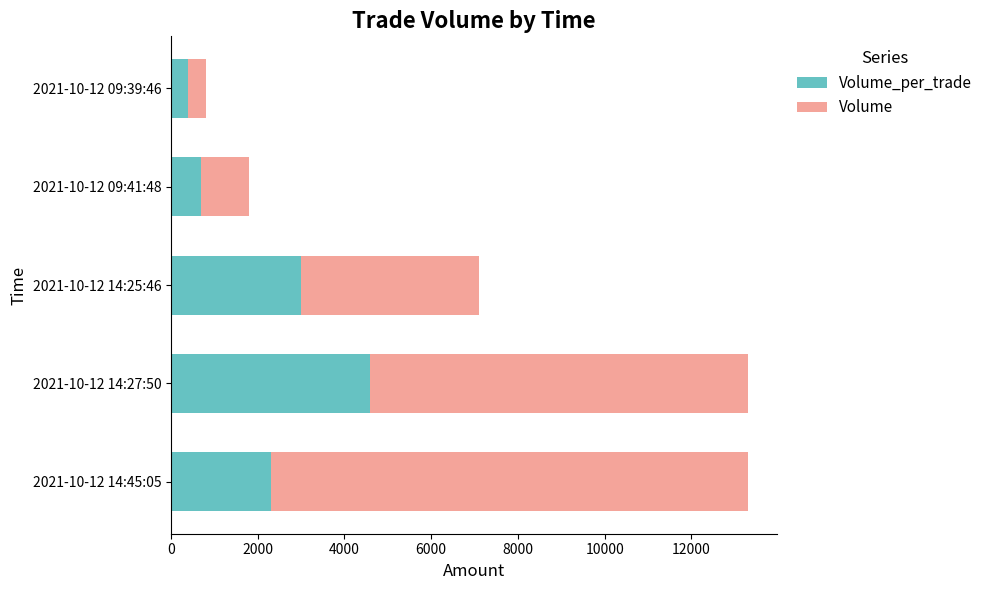

Which series has the widest spread of values?

Volume